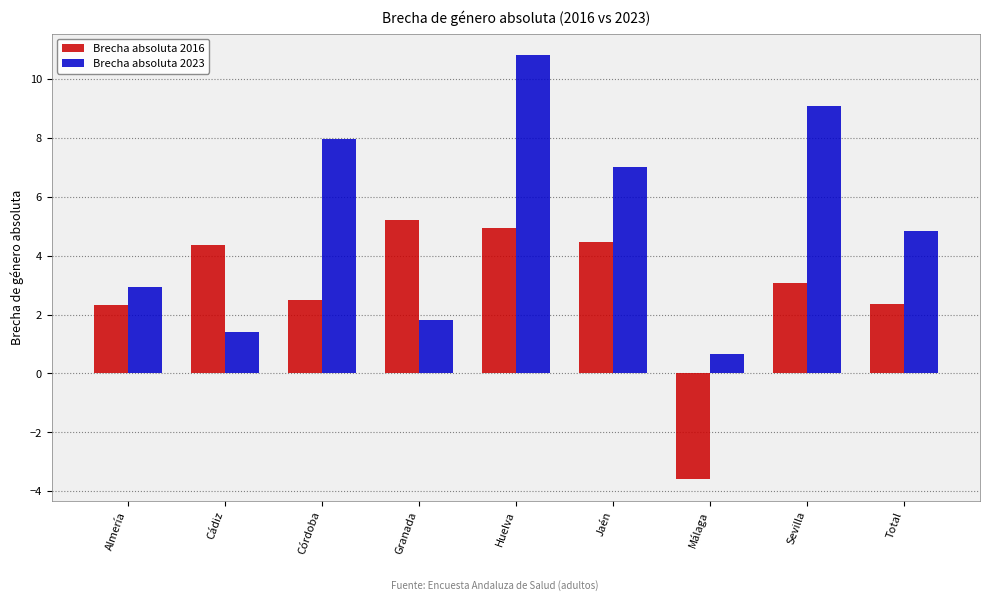

True or false: Brecha absoluta 2016 has a value of 2.5 at Córdoba.

True